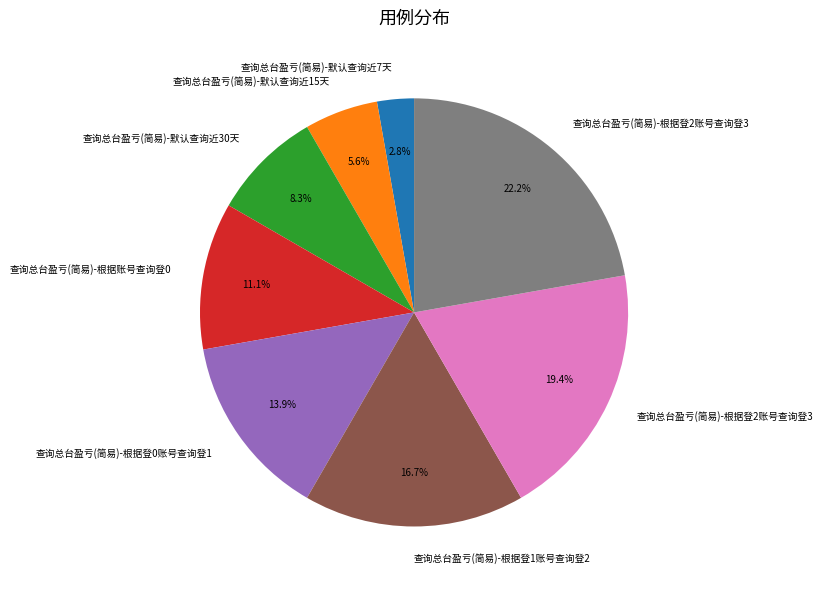

Is there any slice that represents more than half of the pie?

No